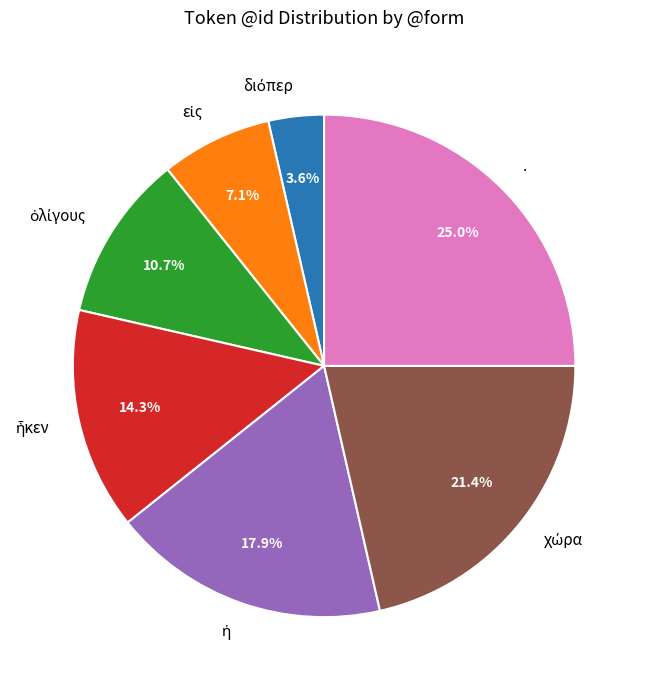

What is the largest slice in the pie chart?

.